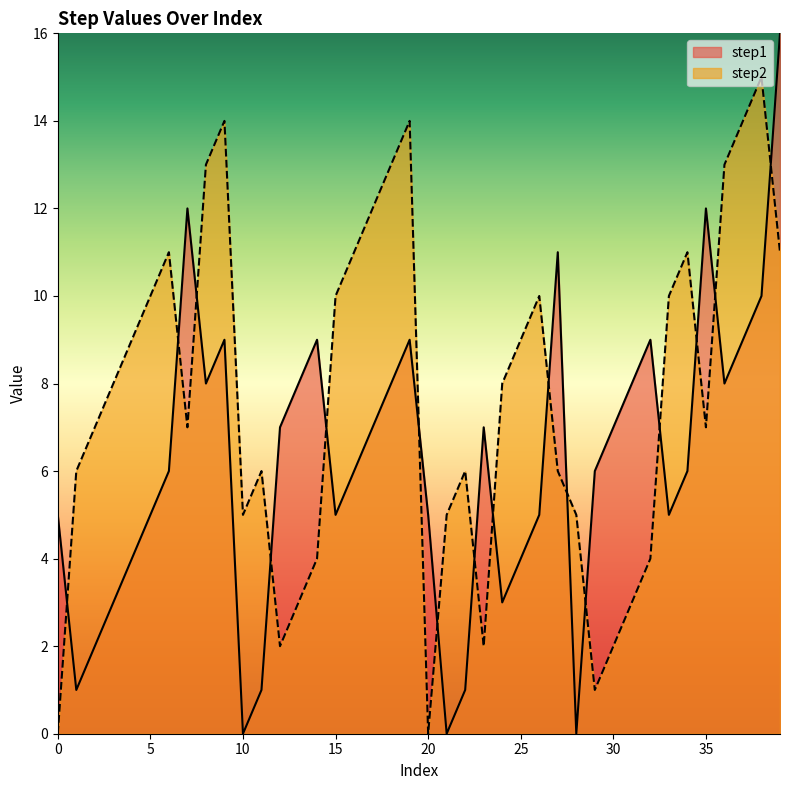

Reading left to right, list all the values displayed in this chart.

step1: 5	1	2	3	4	5	6	12	8	9	0	1	7	8	9	5	6	7	8	9	5	0	1	7	3	4	5	11	0	6	7	8	9	5	6	12	8	9	10	16
step2: 0	6	7	8	9	10	11	7	13	14	5	6	2	3	4	10	11	12	13	14	0	5	6	2	8	9	10	6	5	1	2	3	4	10	11	7	13	14	15	11